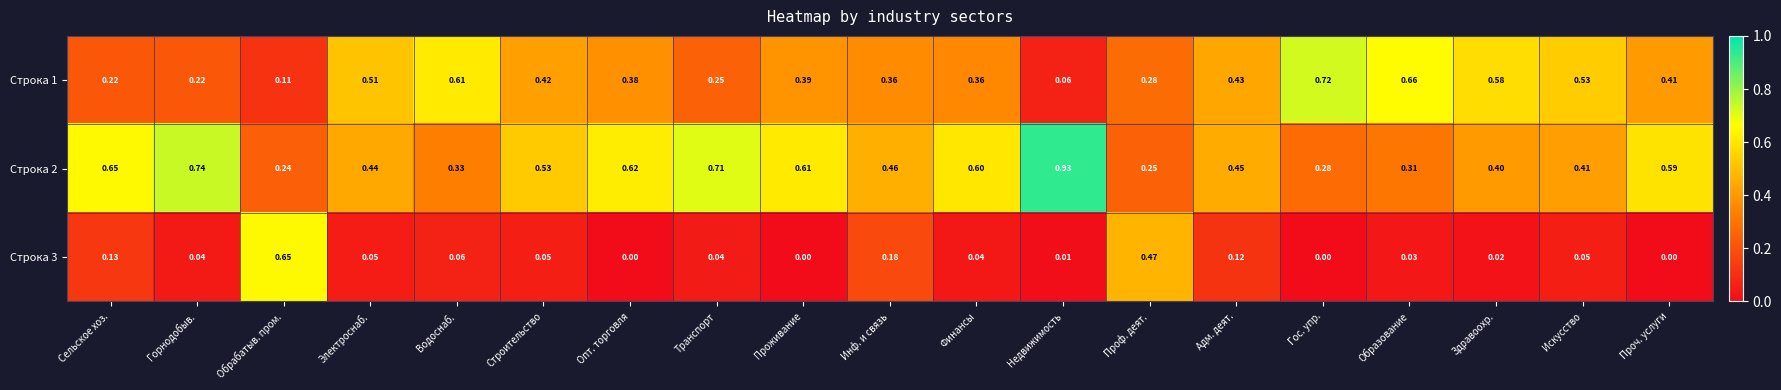

List the labels in order of Строка 2 value, smallest first.

Обрабатыв. пром., Проф. деят., Гос. упр., Образование, Водоснаб., Здравоохр., Искусство, Электроснаб., Адм. деят., Инф. и связь, Строительство, Проч. услуги, Финансы, Проживание, Опт. торговля, Сельское хоз., Транспорт, Горнодобыв., Недвижимость